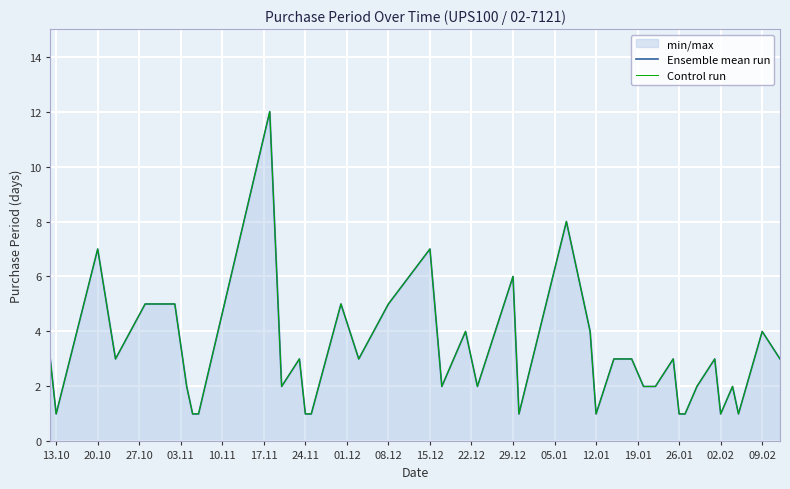

What is the label of the 25th point from the right?

26.01